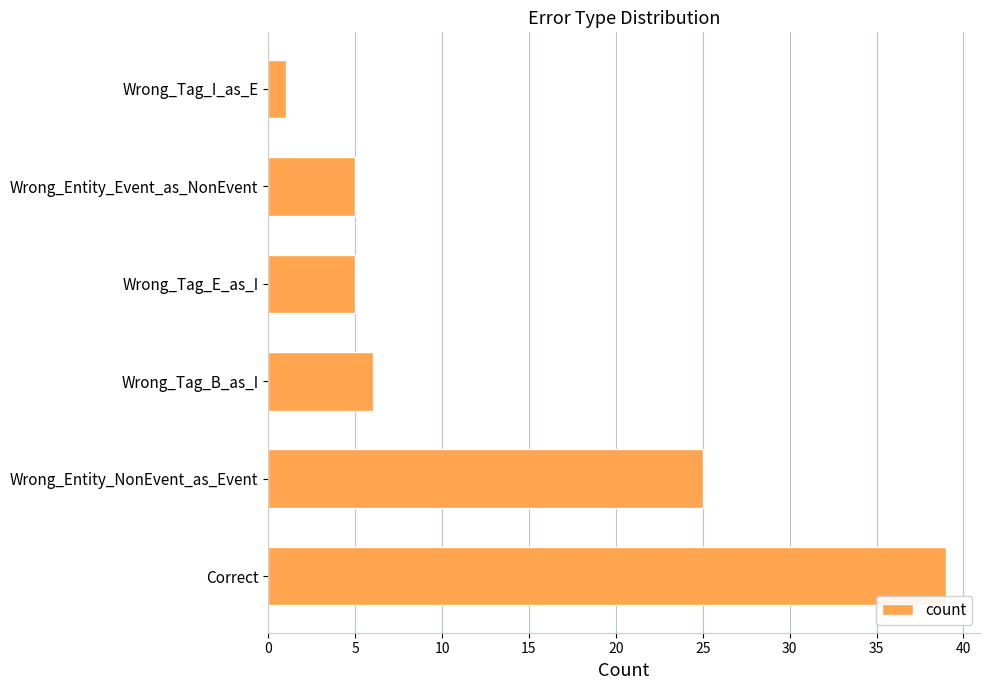

What is the average value?

14